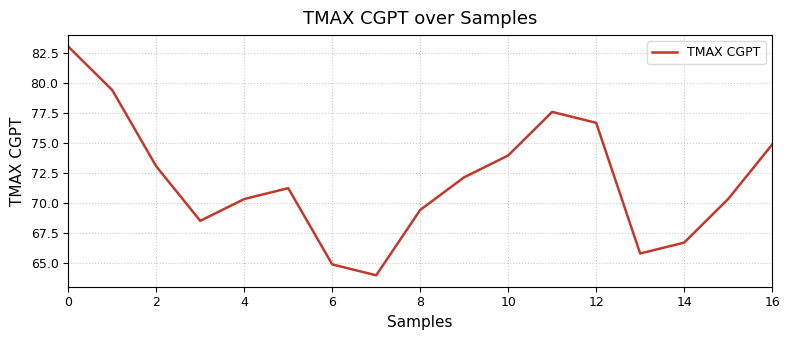

What is the difference between the maximum and minimum values?

19.1